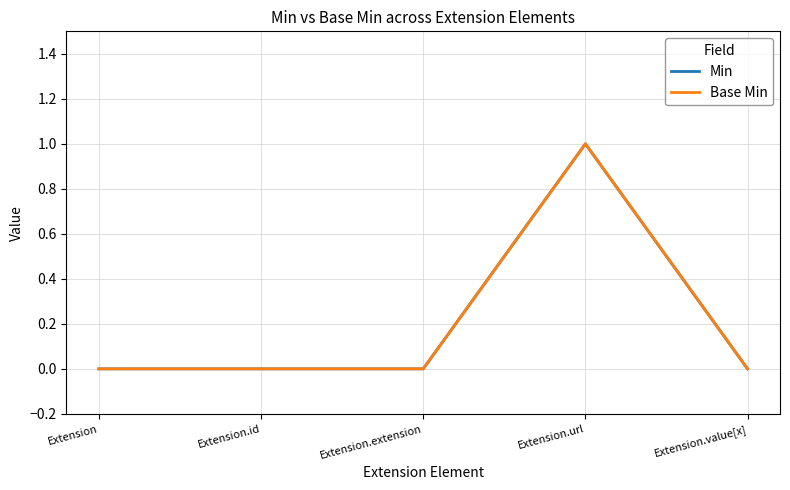

Does the chart display data point markers on the line(s)?

No